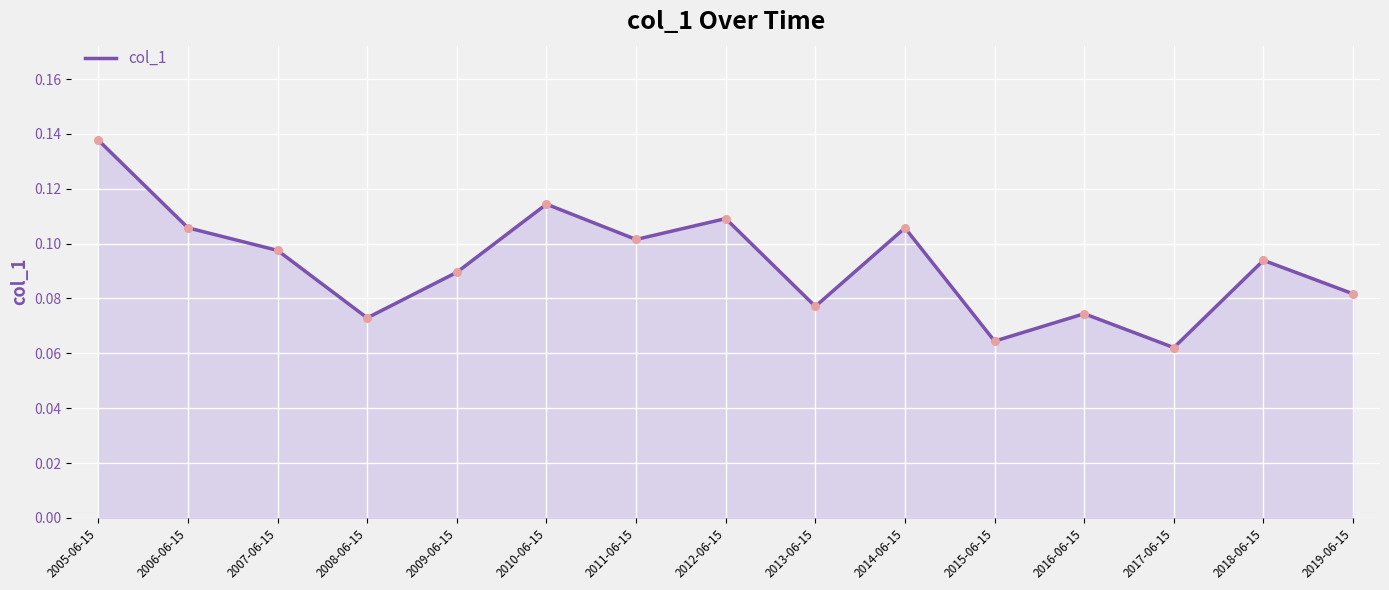

Between 2015-06-15 and 2013-06-15, which is larger?

2013-06-15